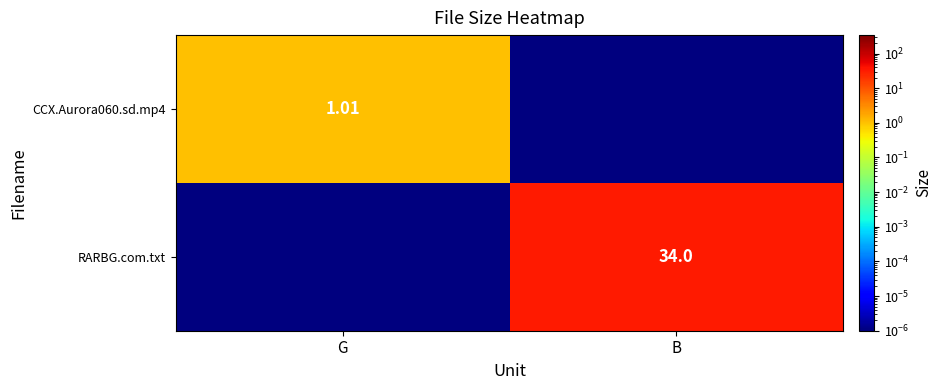

Is the value of RARBG.com.txt at B greater than the value of CCX.Aurora060.sd.mp4 at G?

Yes